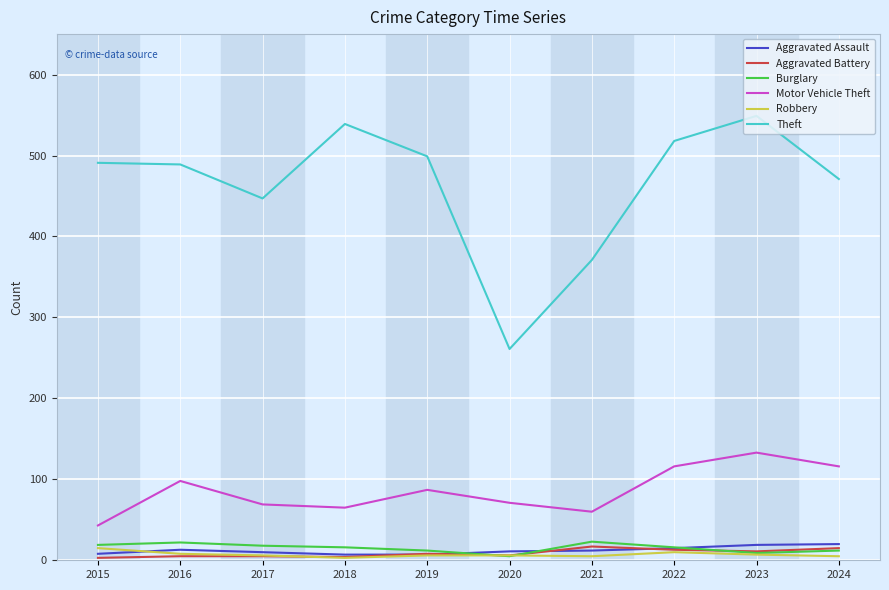

True or false: Aggravated Battery has a value of 8 at 2019.

True